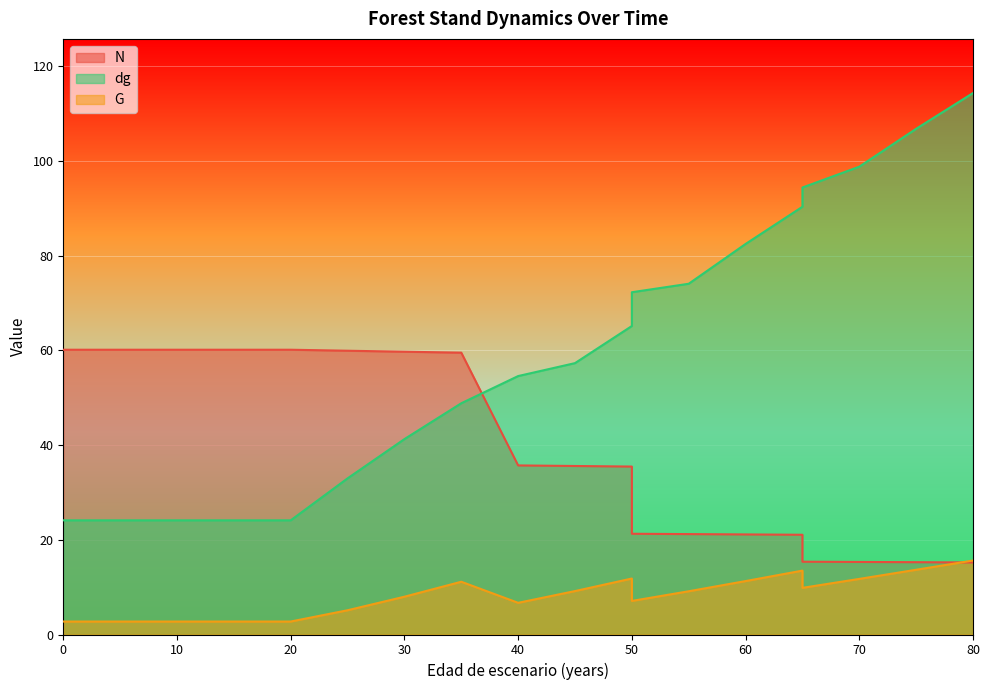

Is the value of G at 45 greater than the value of dg at 25?

No